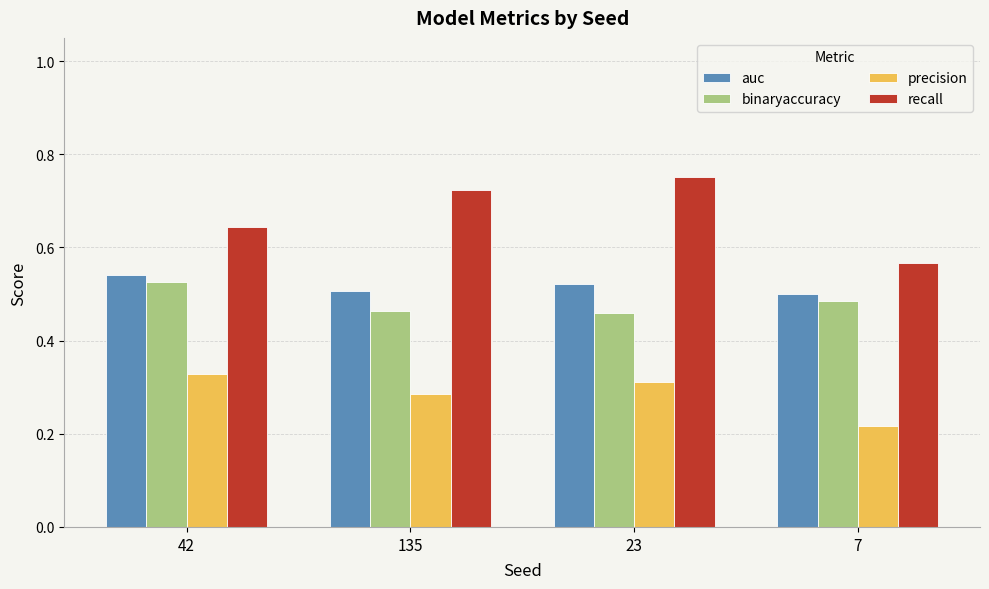

At how many categories does at least one series exceed 0?

4